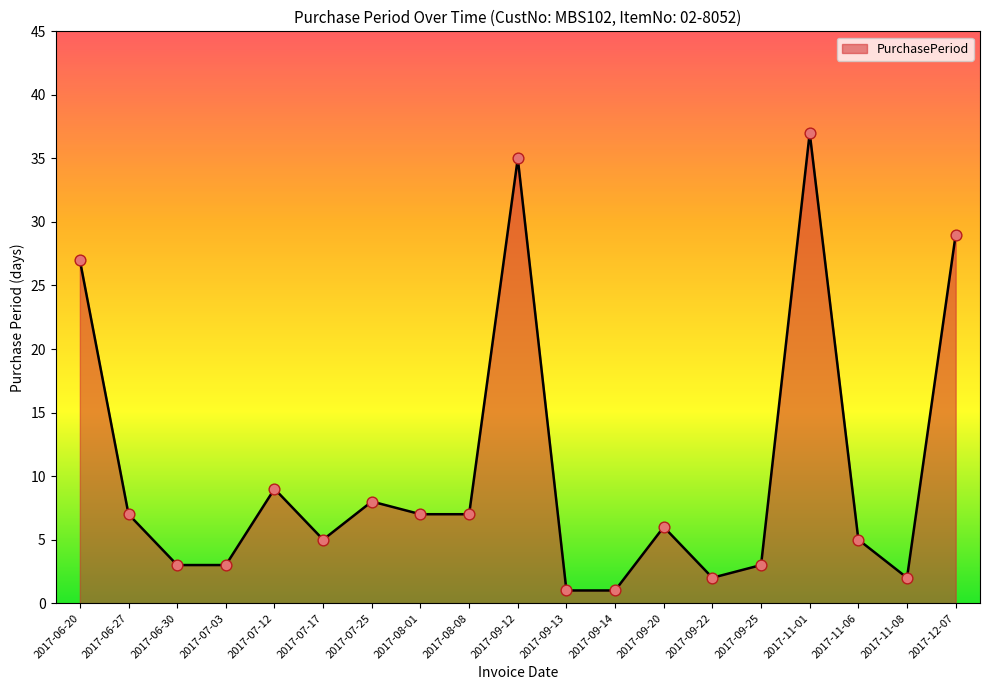

What is the change in value from 2017-06-20 to 2017-06-30?

-24